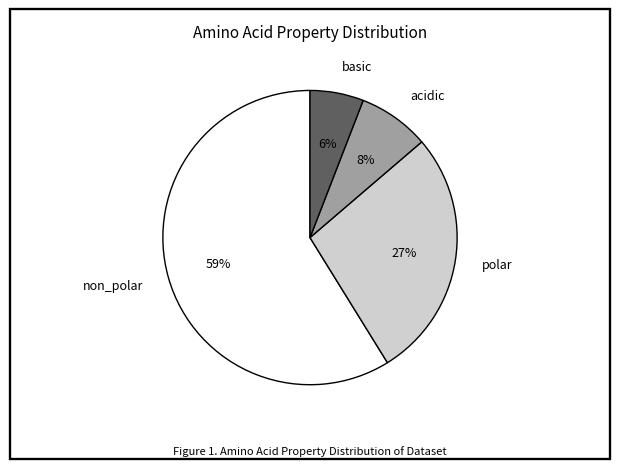

What is the majority slice?

non_polar